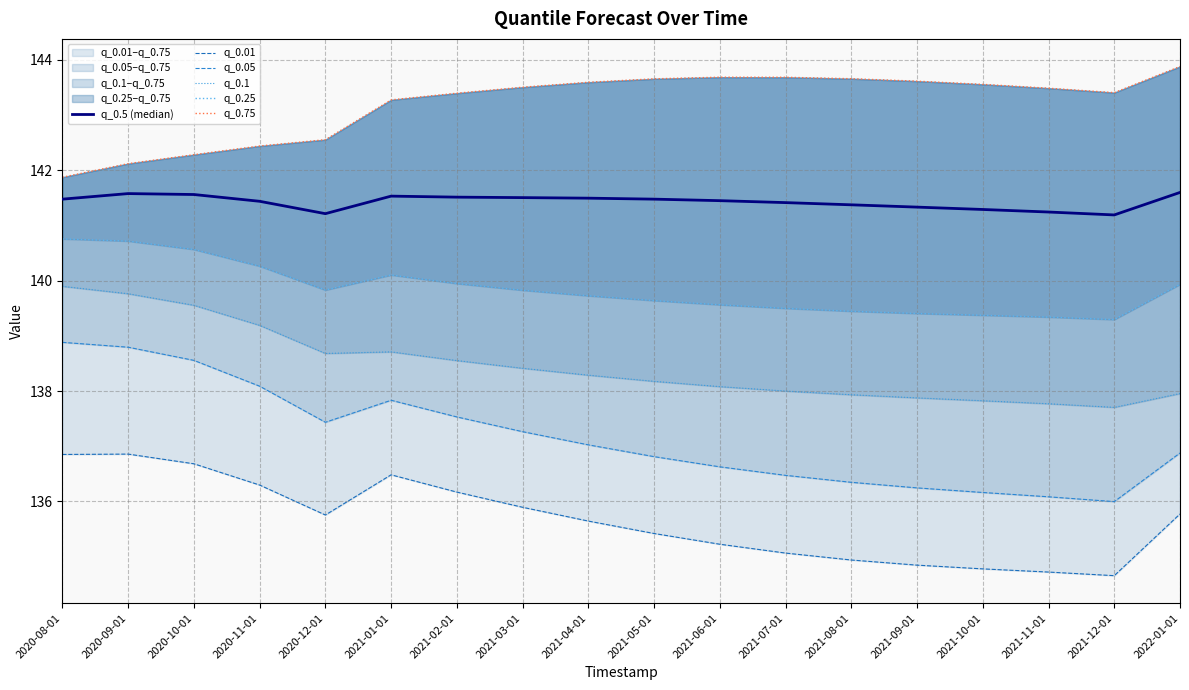

The value of q_0.05 at 2021-04-01 is 44.9. True or false?

False